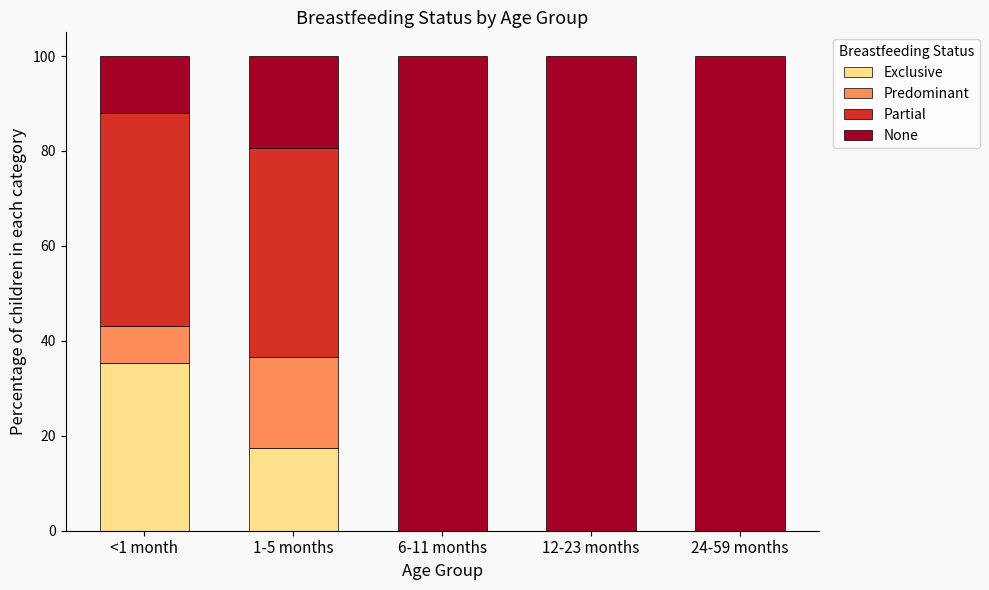

What is the label of the 4th bar from the right?

1-5 months